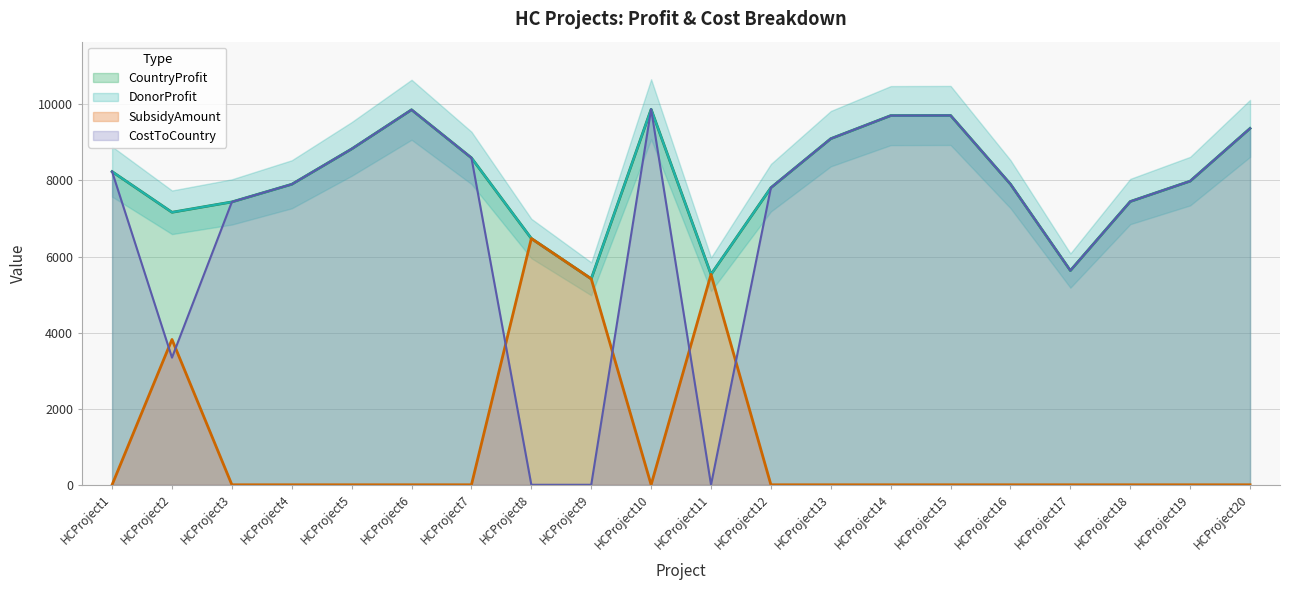

How many interior local peaks does the SubsidyAmount series have?

3